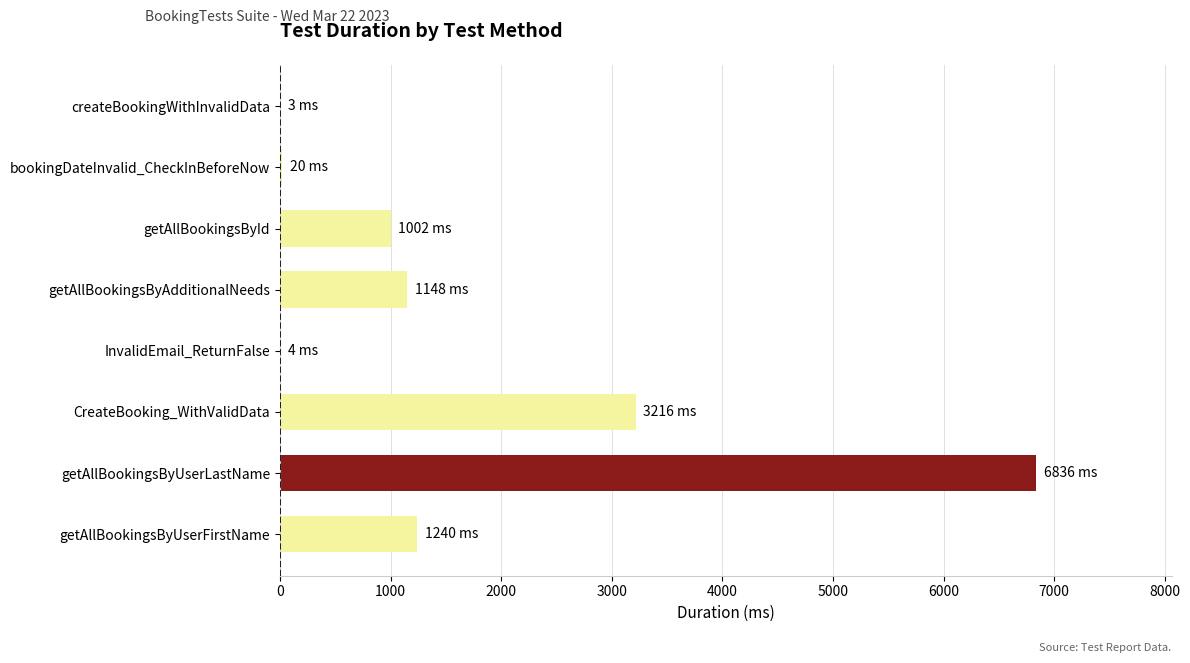

At which category does the chart reach its peak across all series?

getAllBookingsByUserLastName